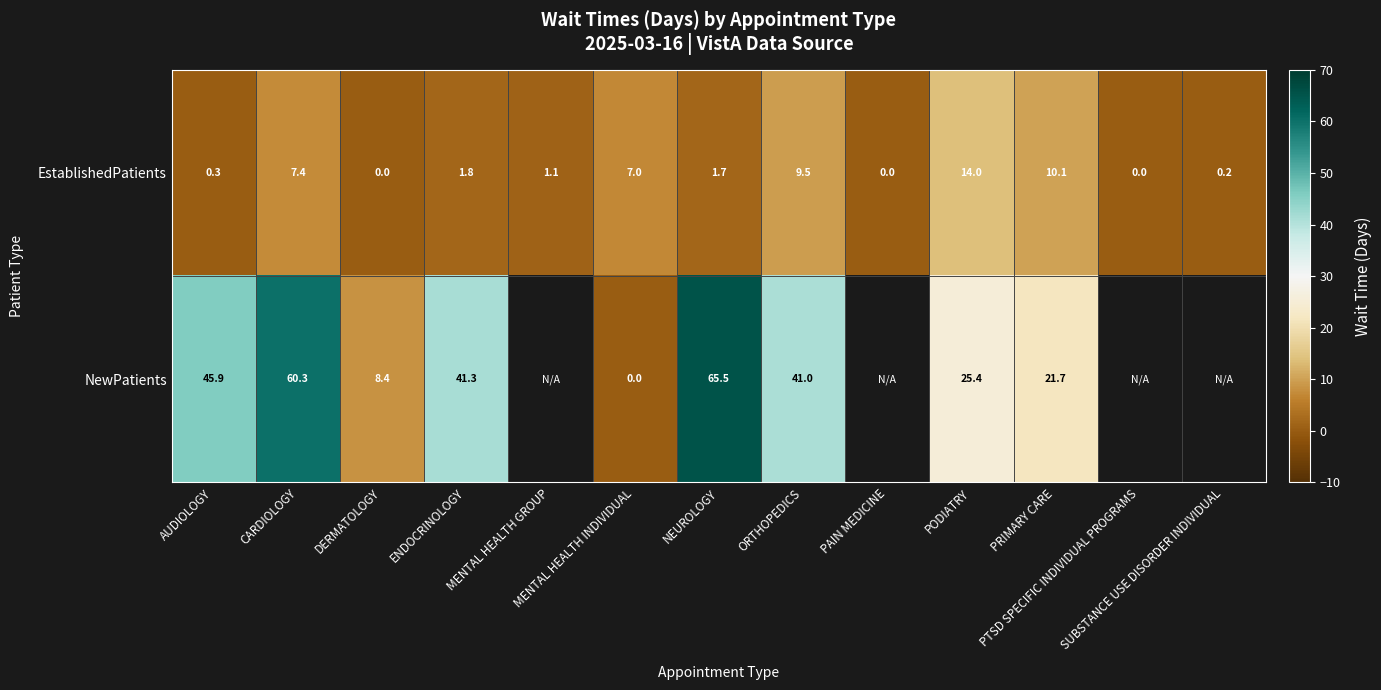

How many series are shown in this chart?

2